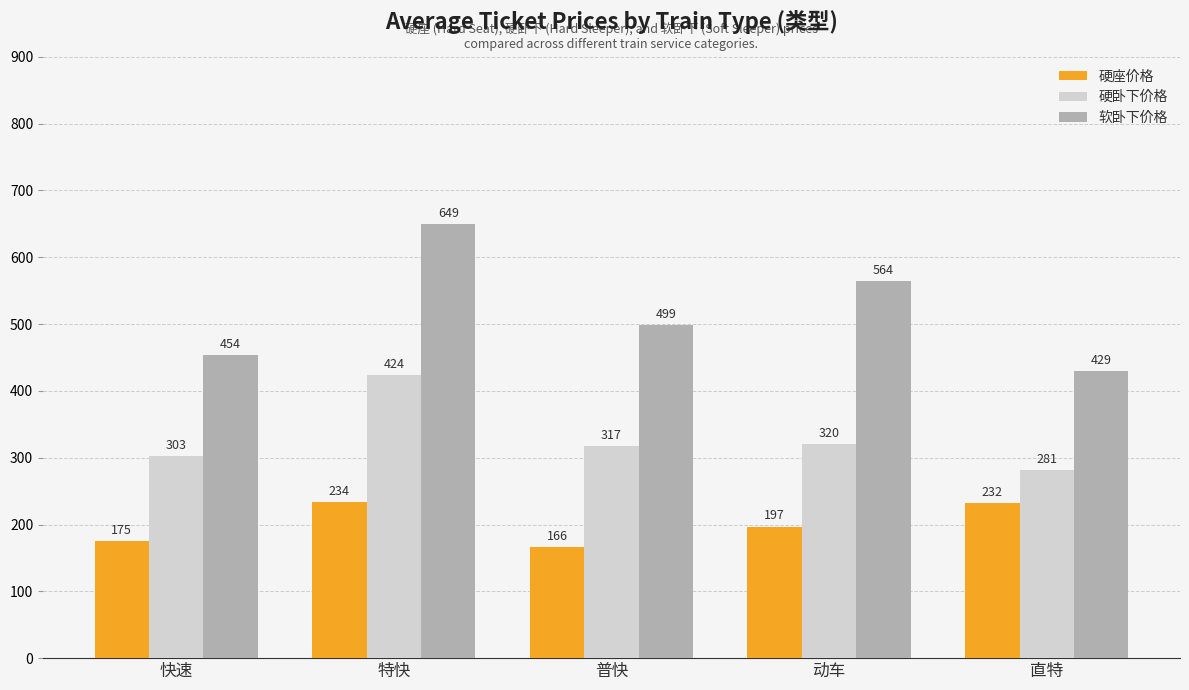

What are all the series names shown in the legend?

硬座价格, 硬卧下价格, 软卧下价格